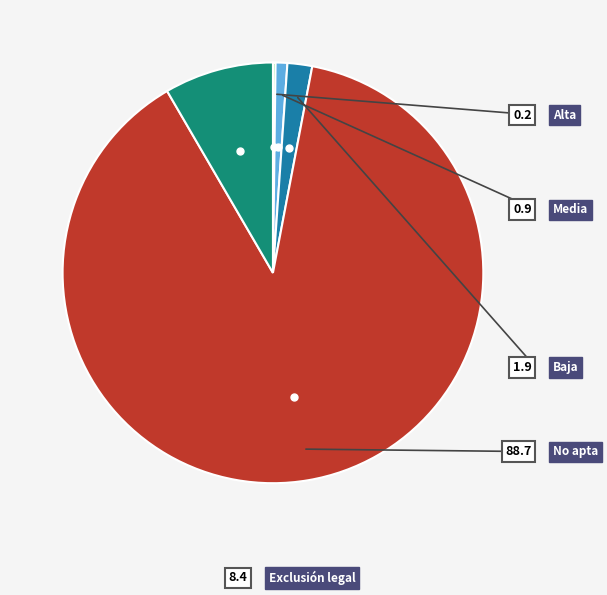

Is there any slice that represents more than half of the pie?

Yes